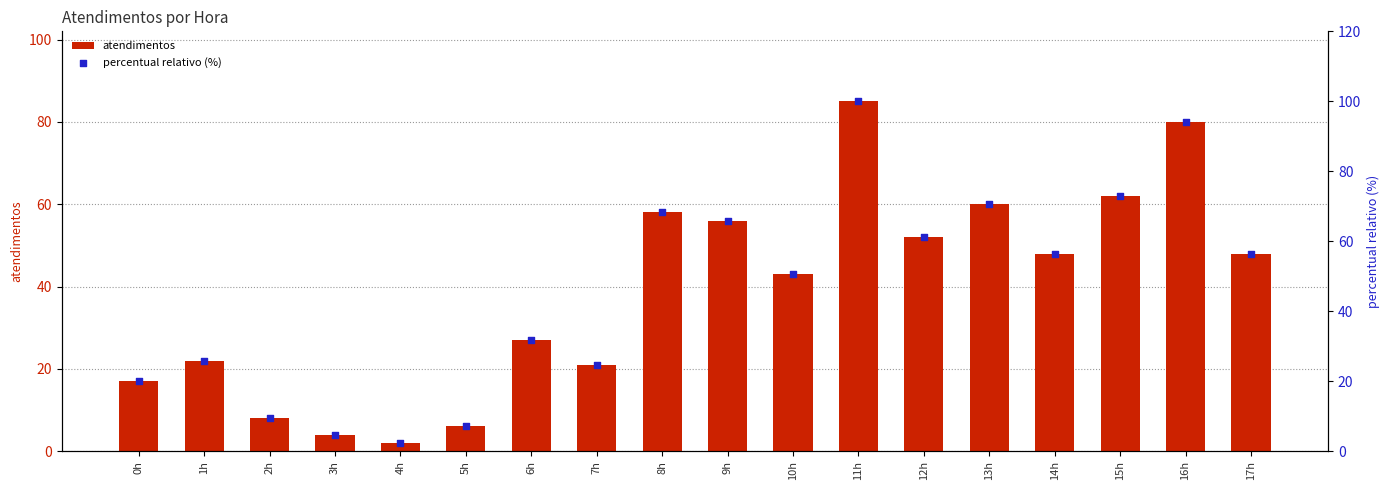

Is the value of atendimentos at 2h greater than the value of percentual relativo (%) at 16h?

No